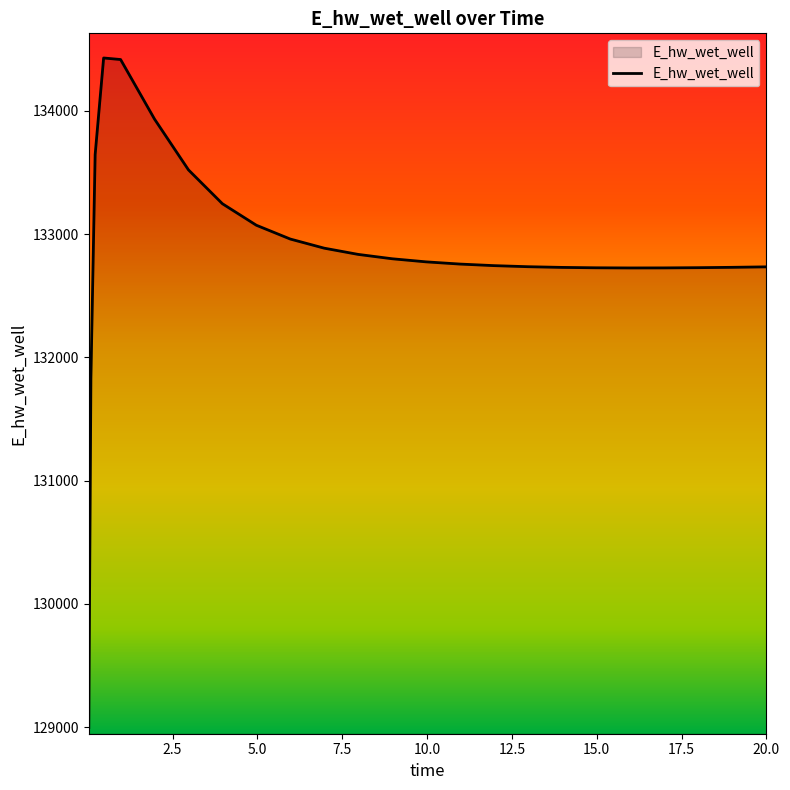

What is the maximum value shown in the chart?

134428.6